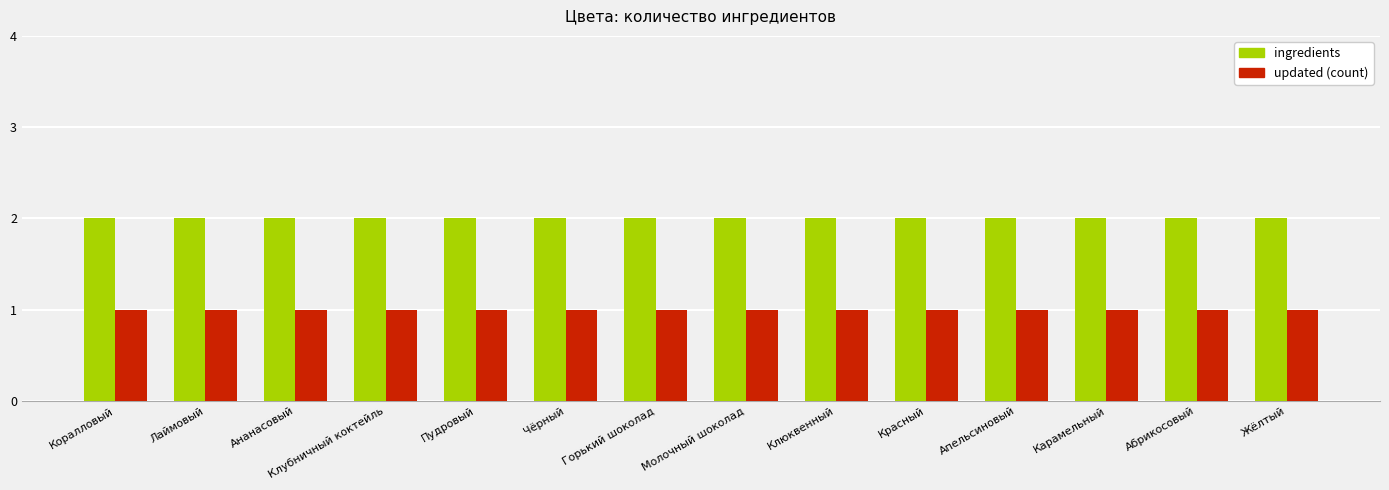

How many groups of bars are there?

14